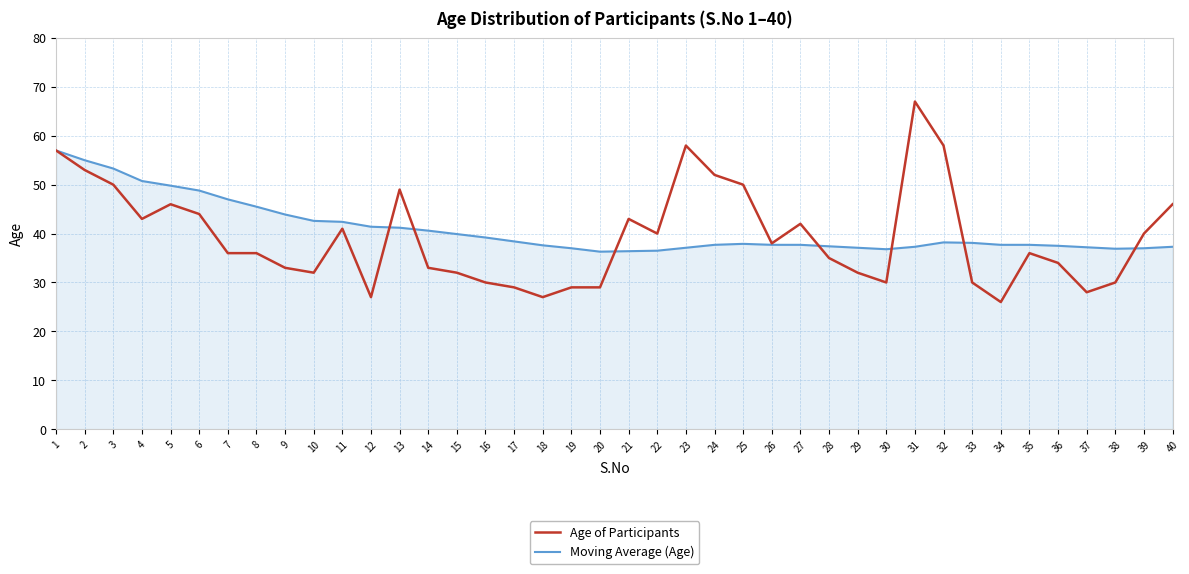

What is the total value across all series at 32?

96.2